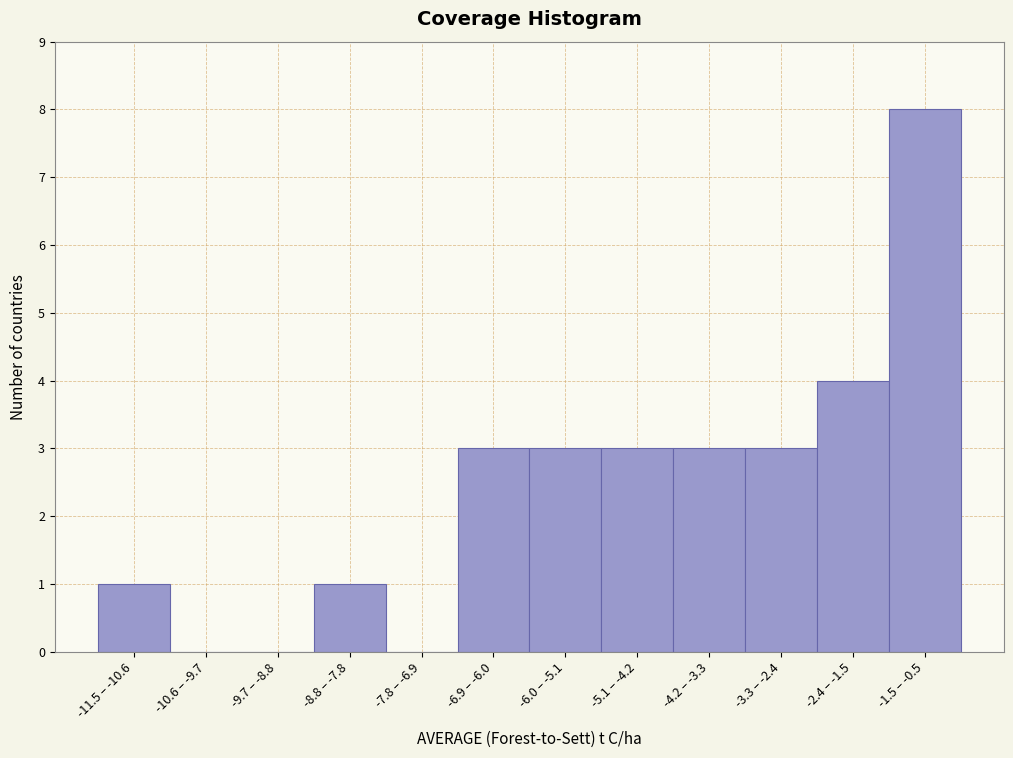

Reading left to right, what are all the values shown in this chart?

-11.5 – -10.6=1	-10.6 – -9.7=0	-9.7 – -8.8=0	-8.8 – -7.8=1	-7.8 – -6.9=0	-6.9 – -6.0=3	-6.0 – -5.1=3	-5.1 – -4.2=3	-4.2 – -3.3=3	-3.3 – -2.4=3	-2.4 – -1.5=4	-1.5 – -0.5=8